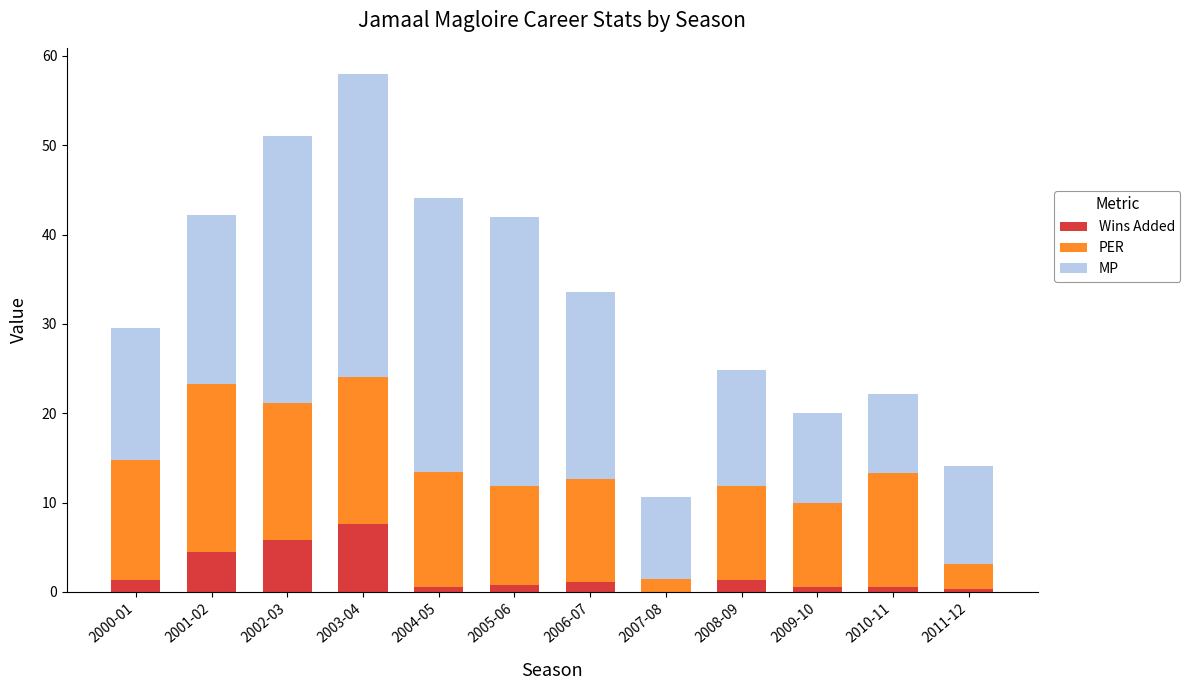

Are the bars horizontal?

No